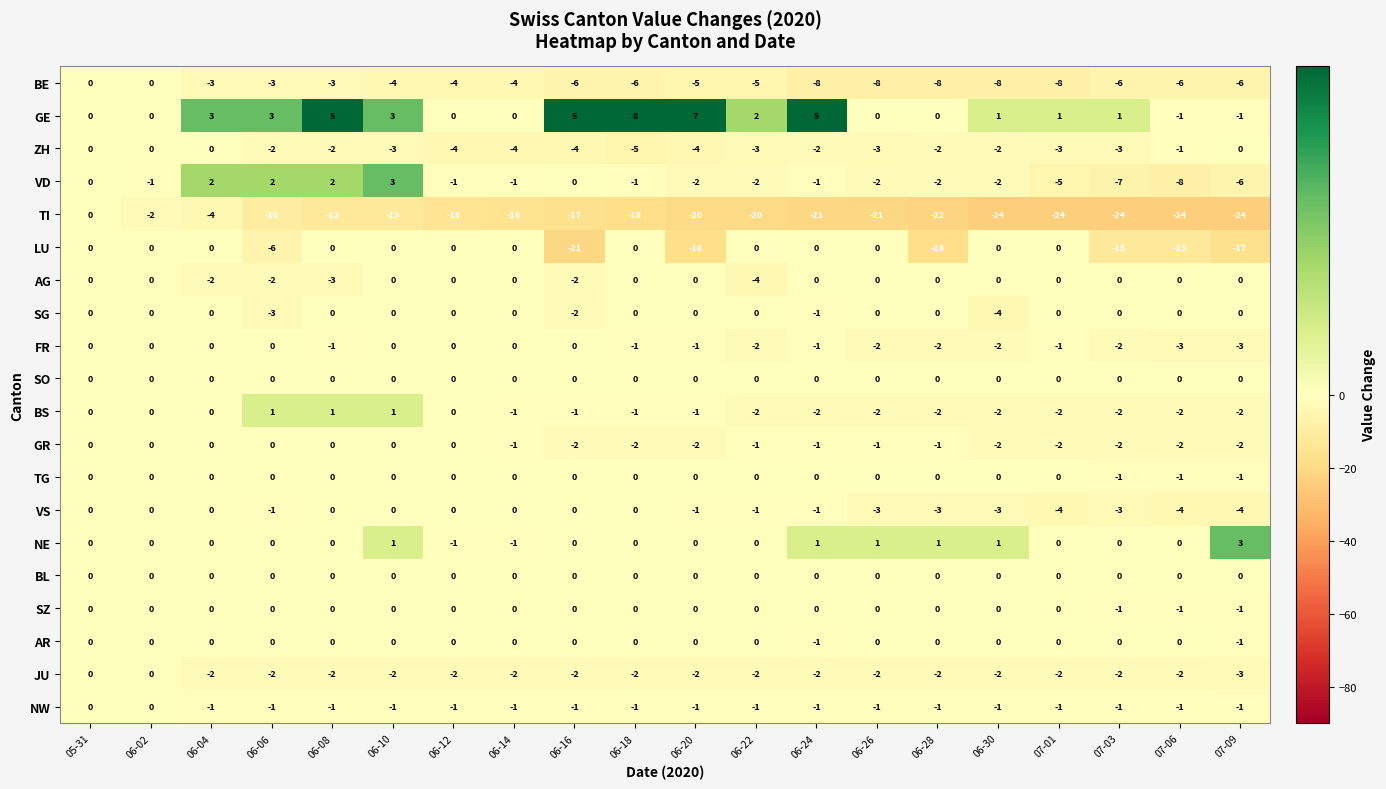

What is the spread (max minus min) of values at 06-16?

26